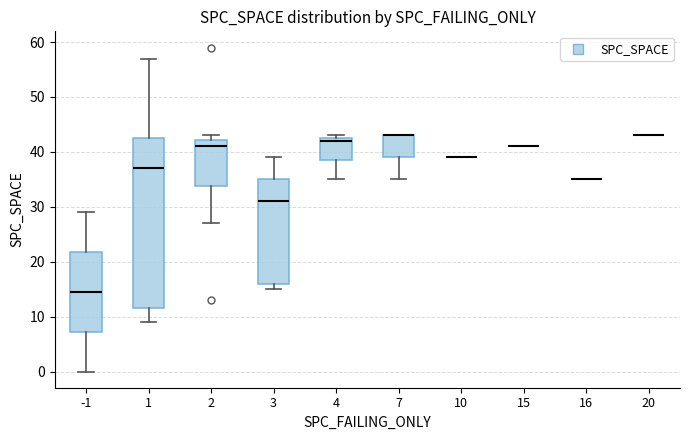

Reading left to right, transcribe this box plot: for each box, give where its median line is, the range the box spans, and where its two whiskers end, as read against the y-axis. The values are not printed on the chart, so give them approximately, as read against the axis.

-1: median 15, box 7 to 22, whiskers 0 to 29
1: median 37, box 12 to 43, whiskers 9 to 57
2: median 41, box 34 to 42, whiskers 27 to 43
3: median 31, box 16 to 35, whiskers 15 to 39
4: median 42, box 39 to 43, whiskers 35 to 43 (just above the box's upper edge)
7: median 43 (drawn on the box's upper edge), box 39 to 43, whiskers 35 to 43
10: box collapsed to a line at 39, whiskers 39 to 39
15: box collapsed to a line at 41, whiskers 41 to 41
16: box collapsed to a line at 35, whiskers 35 to 35
20: box collapsed to a line at 43, whiskers 43 to 43